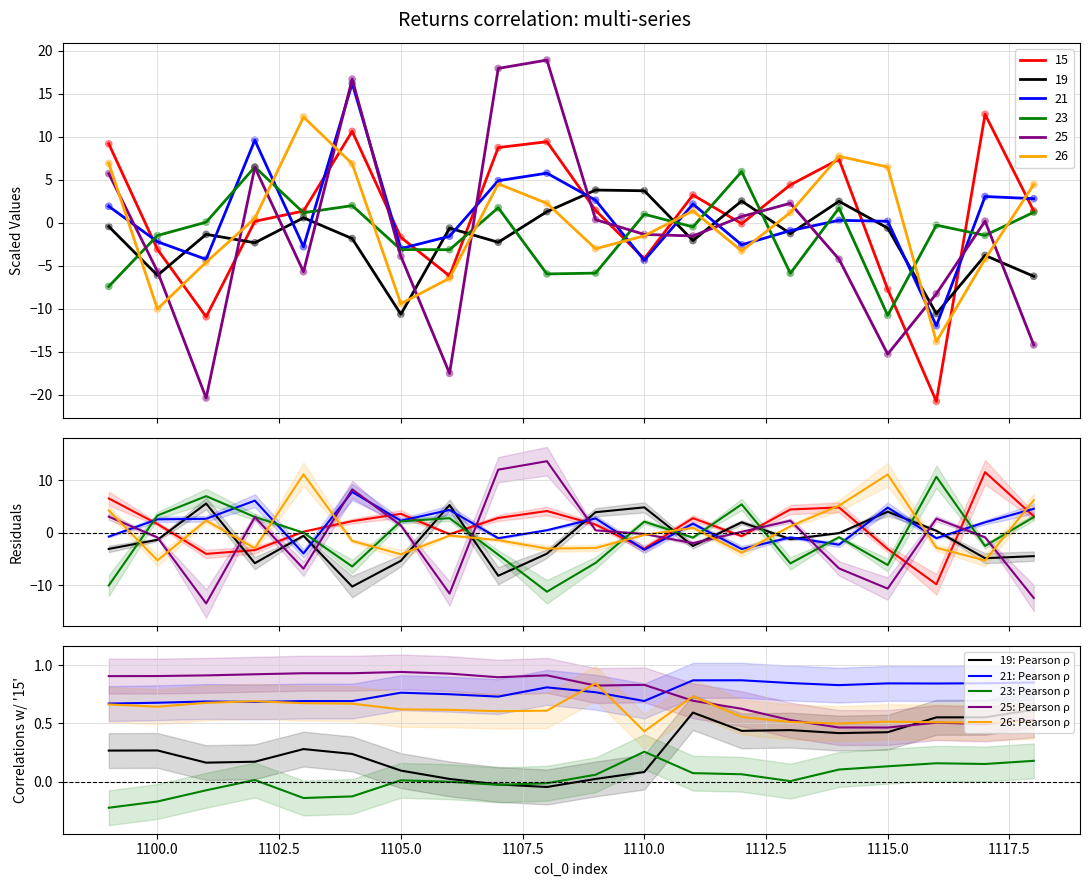

After their last crossing, which series has the higher values: 26: Pearson ρ or 19: Pearson ρ?

19: Pearson ρ